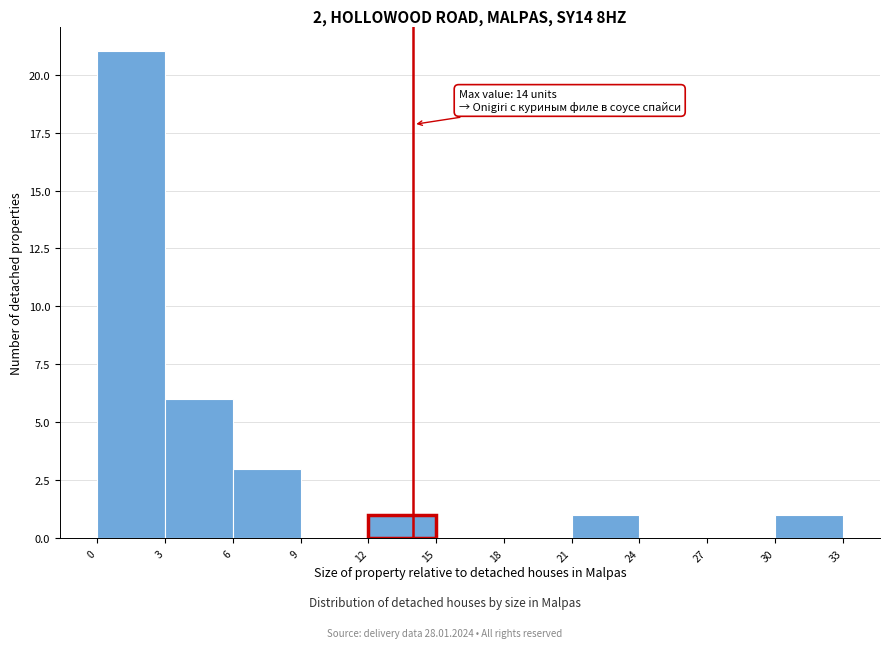

Which range on the x-axis has the tallest bar?

0 to 3